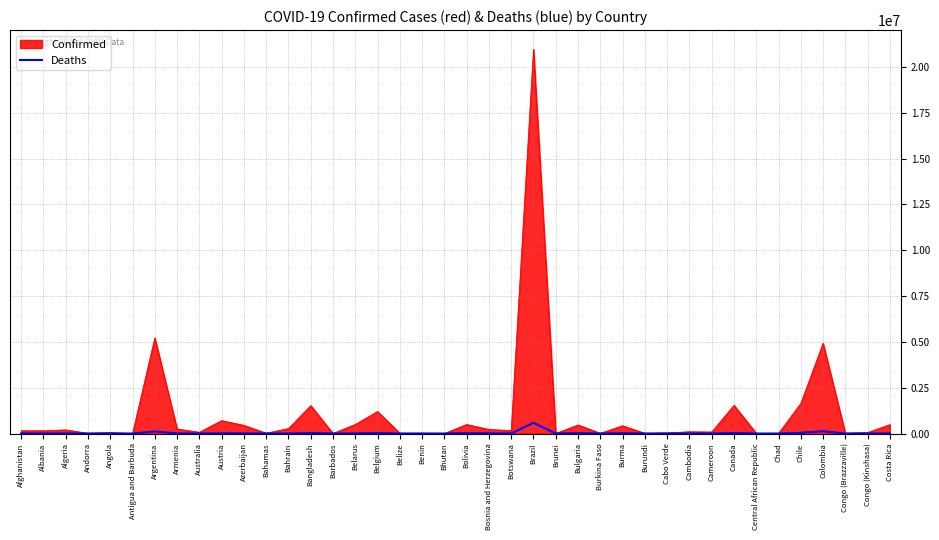

What is the label of the 2nd point from the left?

Albania